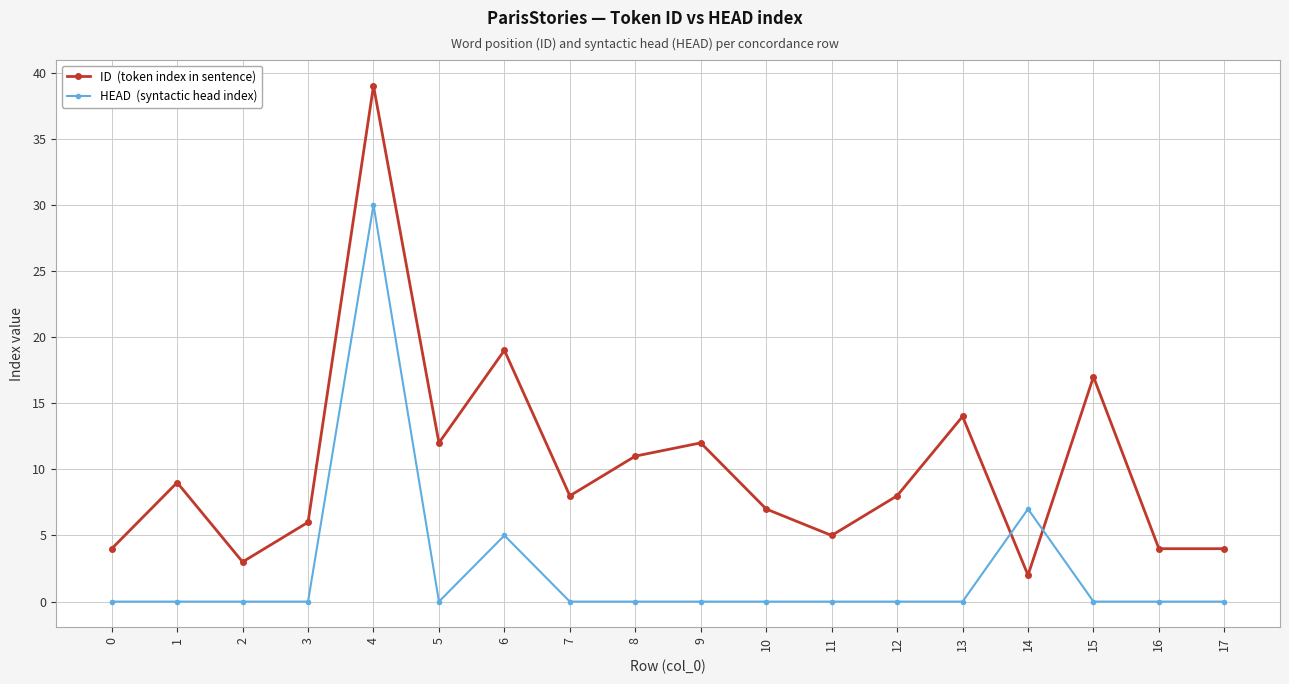

At which category is the sum across all series the highest?

4